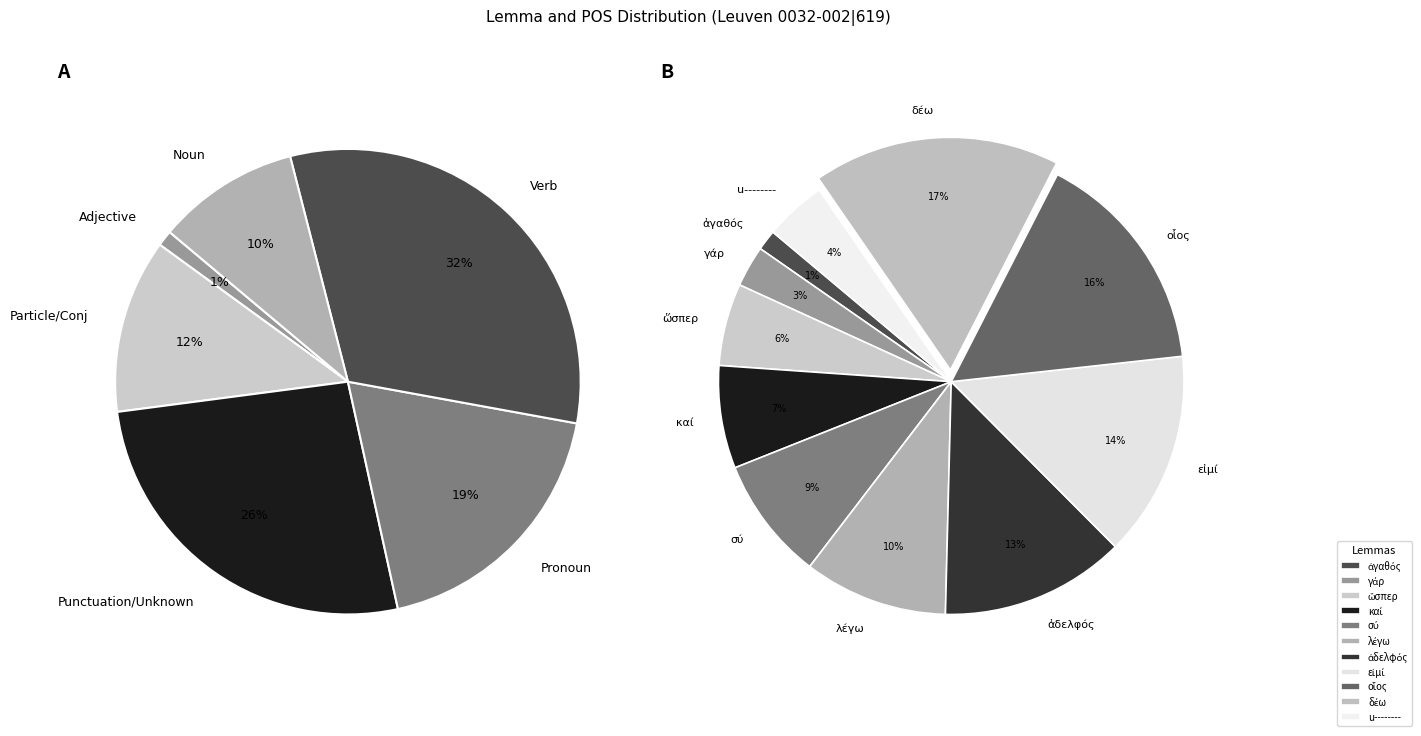

How many slices are in this pie chart?

11